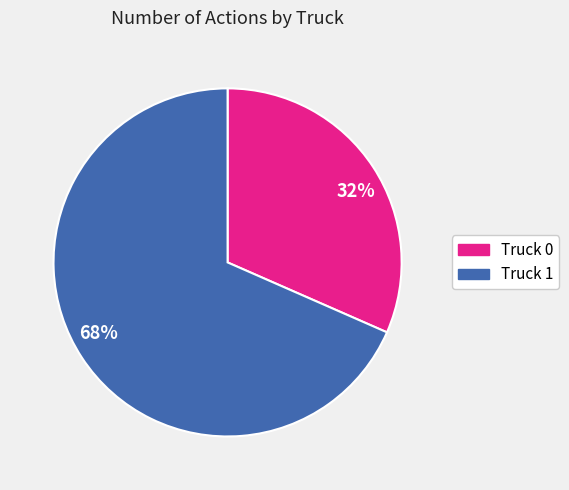

What is the largest slice in the pie chart?

68%